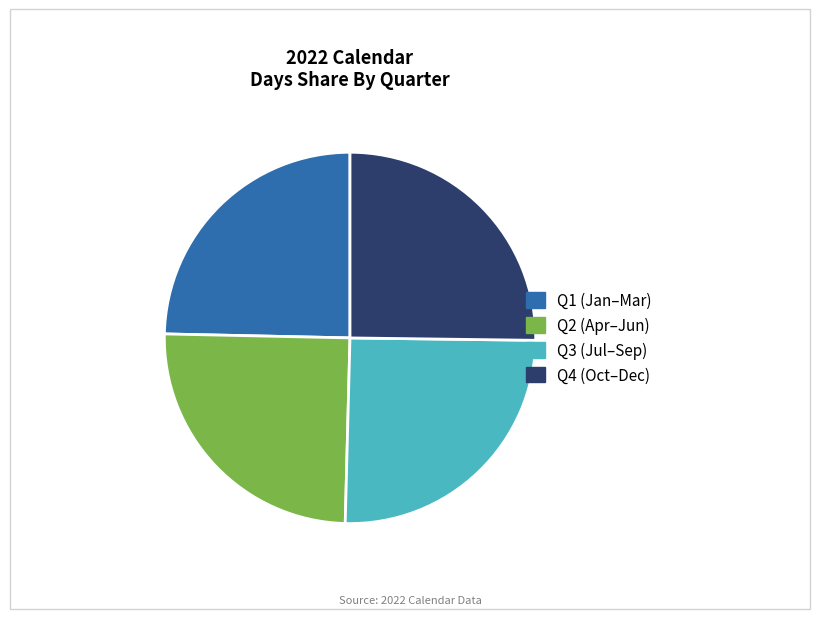

Is there any slice that represents more than half of the pie?

No